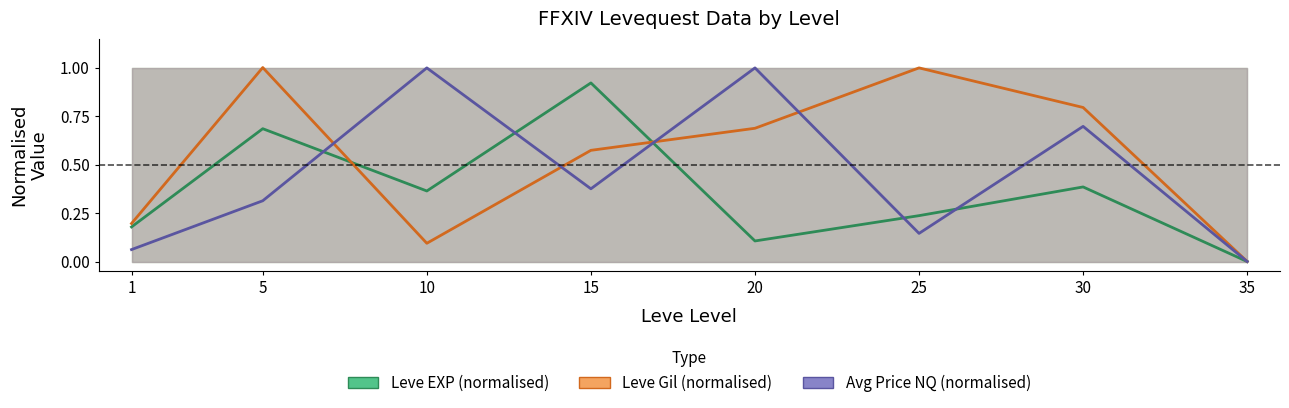

Reading right to left, list all the values displayed in this chart.

Leve EXP (normalised): 0.0	0.4	0.2	0.1	0.9	0.4	0.7	0.2
Leve Gil (normalised): 0.0	0.8	1.0	0.7	0.6	0.1	1.0	0.2
Avg Price NQ (normalised): 0.0	0.7	0.1	1.0	0.4	1.0	0.3	0.1